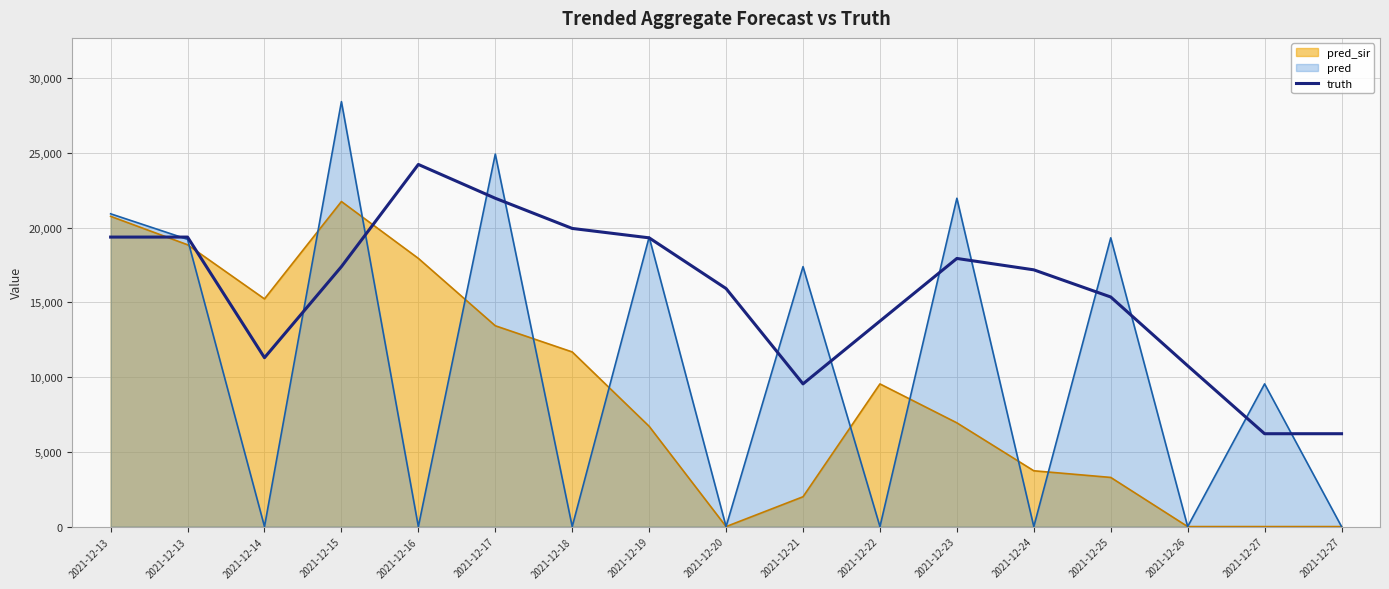

How many lines are shown in the chart?

3